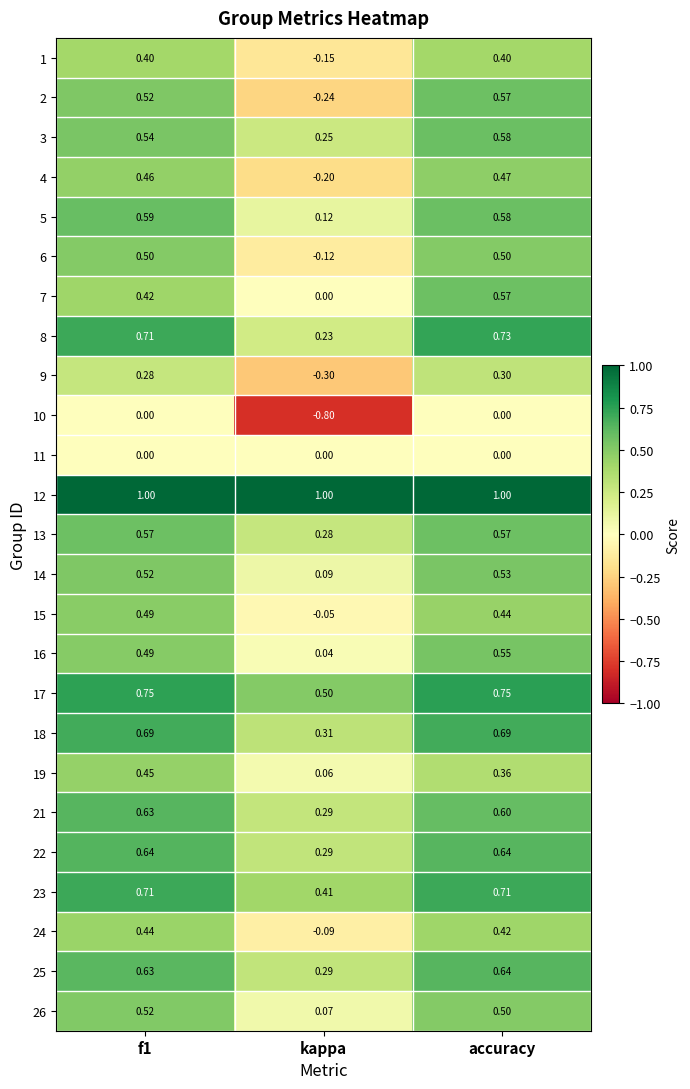

At which category is the sum across all series the highest?

accuracy